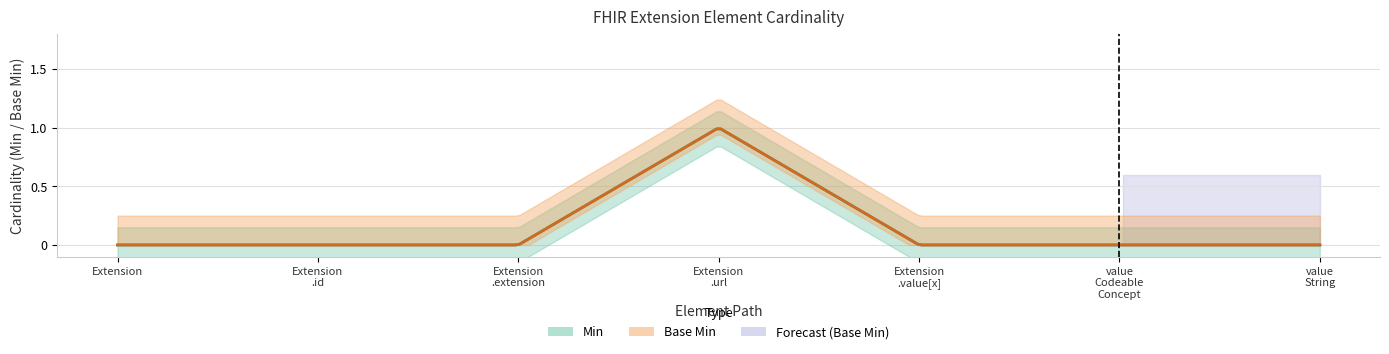

Does the chart have visible grid lines?

Yes